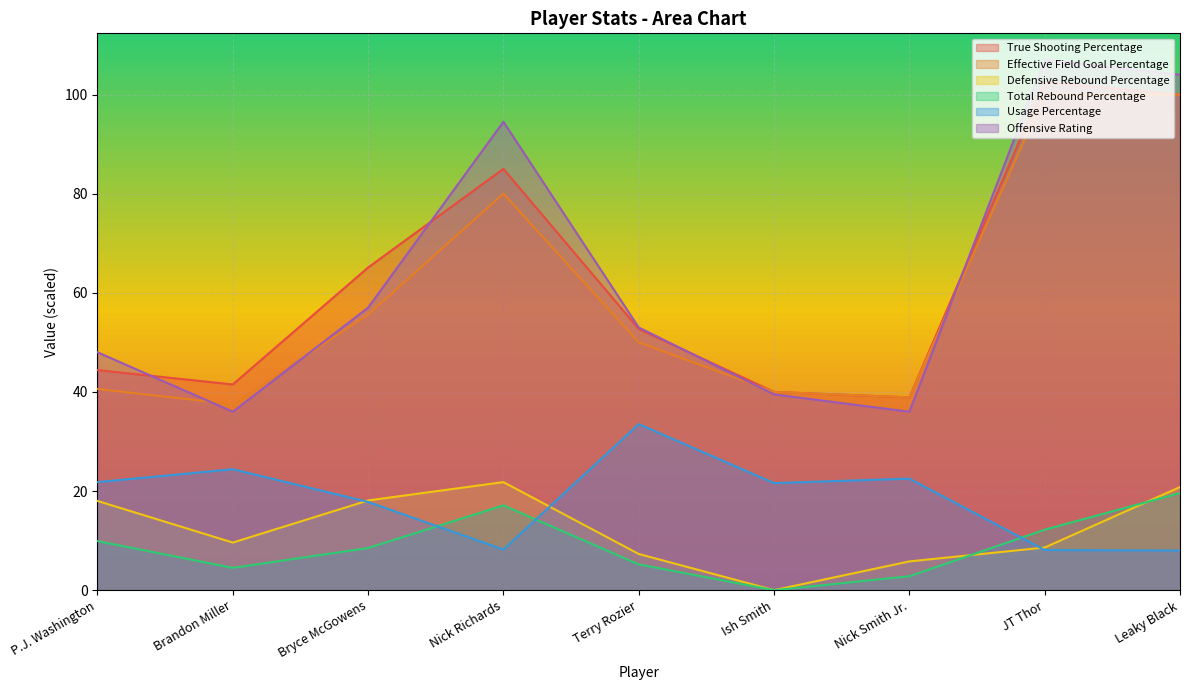

Where is the first local minimum for Total Rebound Percentage?

Brandon Miller